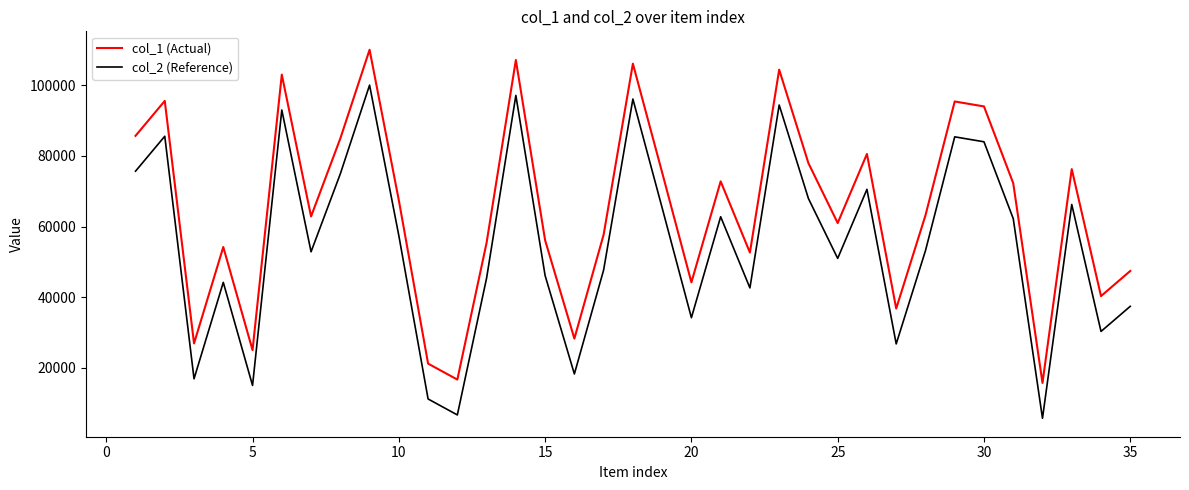

True or false: col_2 (Reference) and col_1 (Actual) intersect in this chart.

False